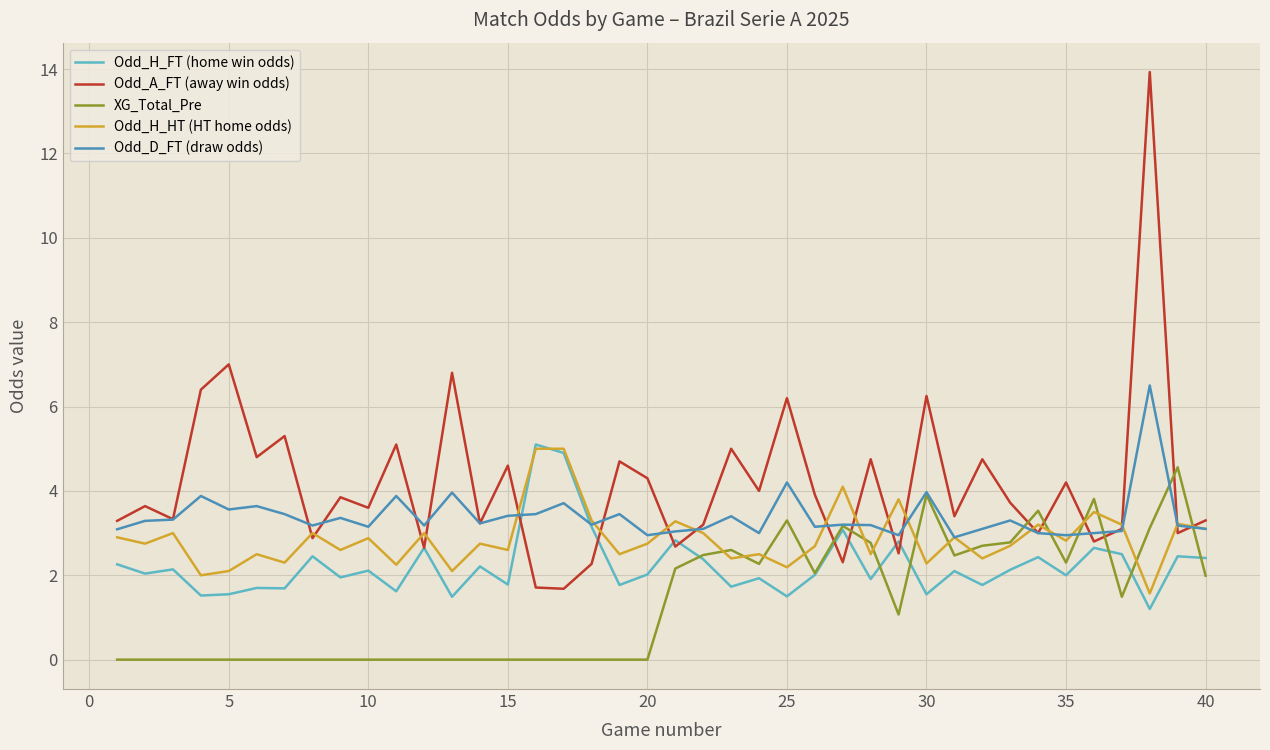

What is the lowest value of the Odd_H_HT (HT home odds) series?

1.6